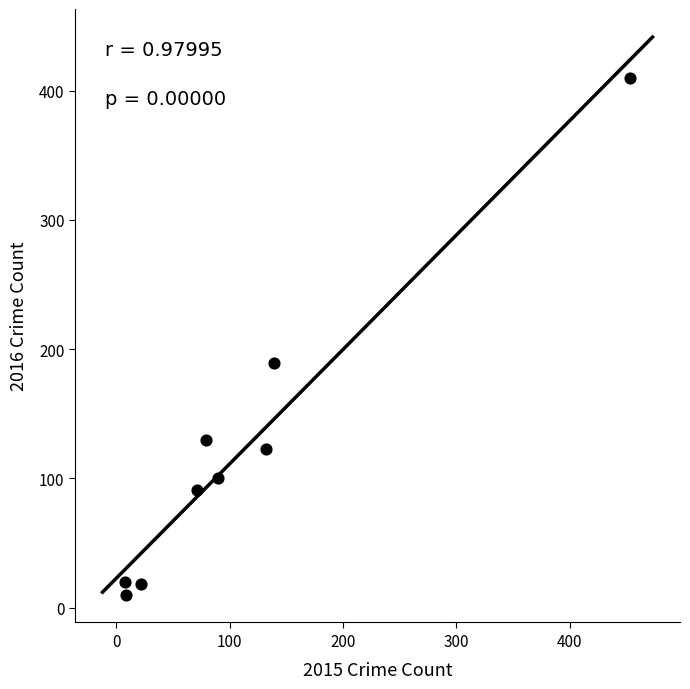

What is the range of X values (max minus min)?

445